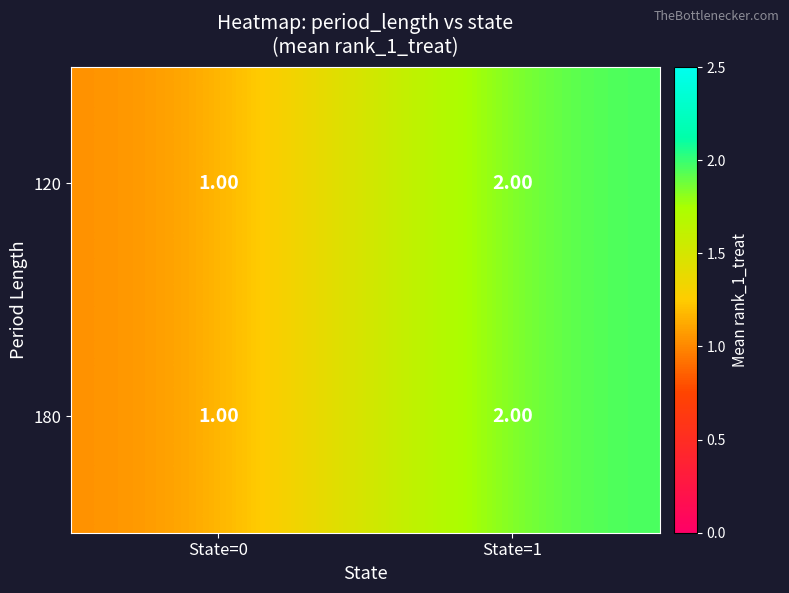

How many values in the 180 series are below 2?

1